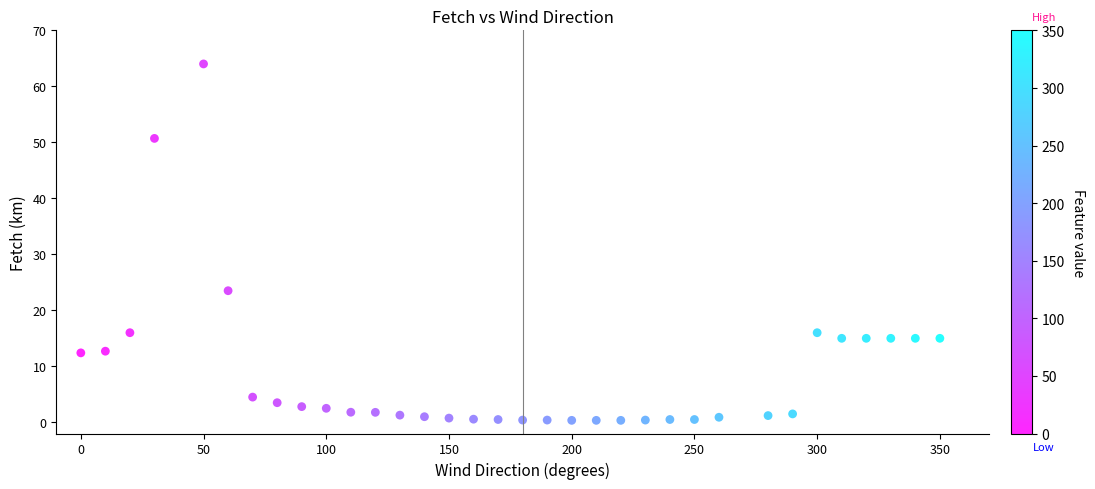

What is the range of X values (max minus min)?

350.0